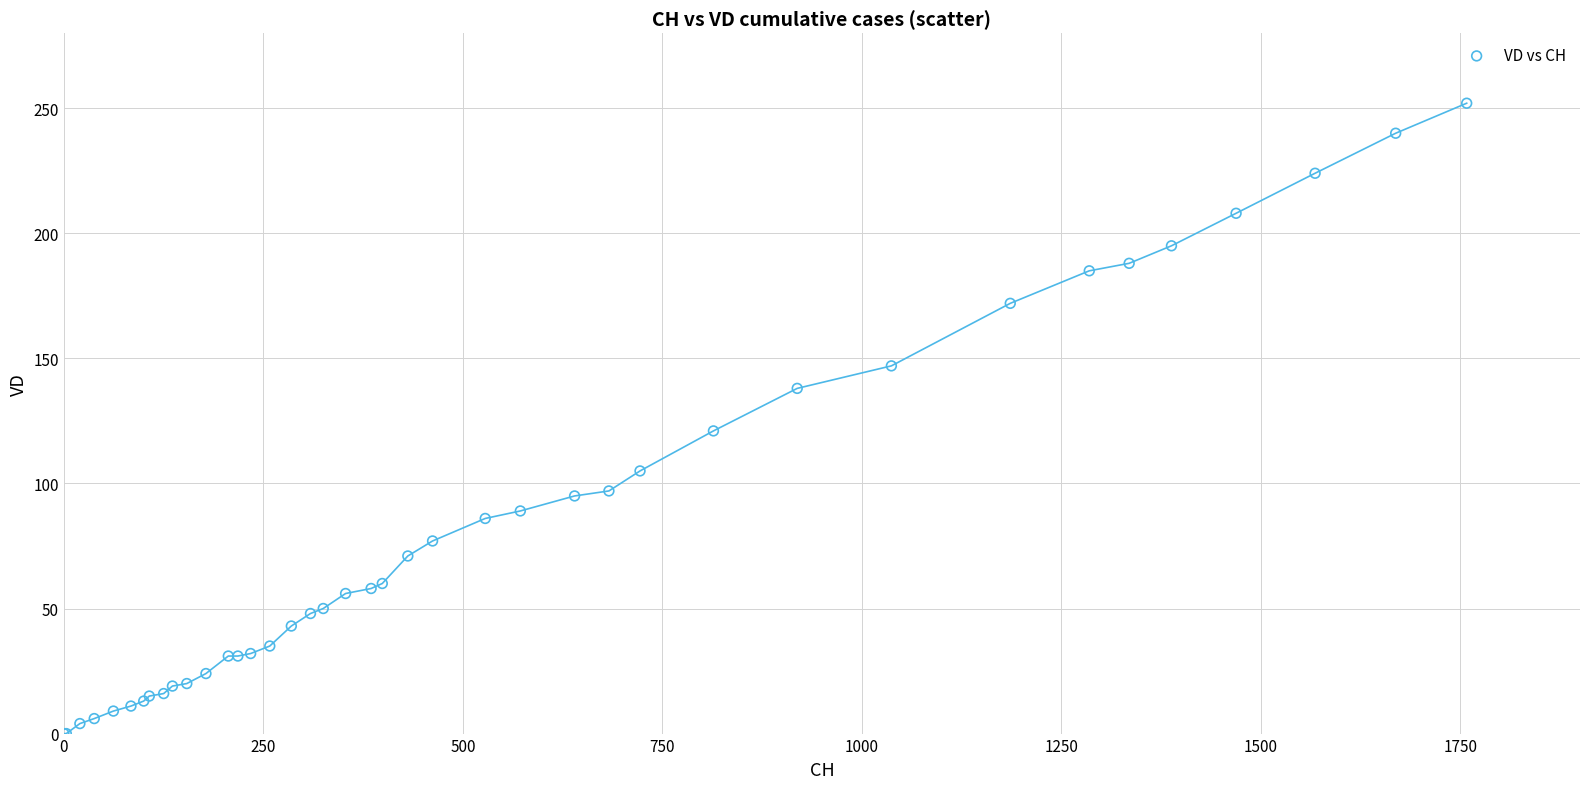

What Y value in the scatter plot is closest to 126?

121